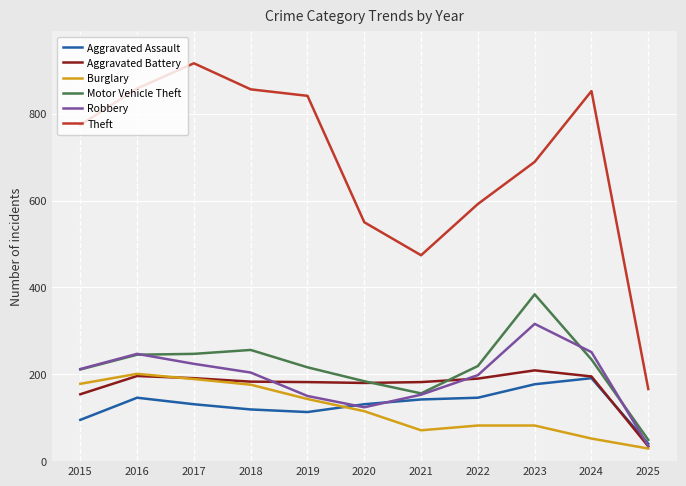

Which series has the widest spread of values?

Theft